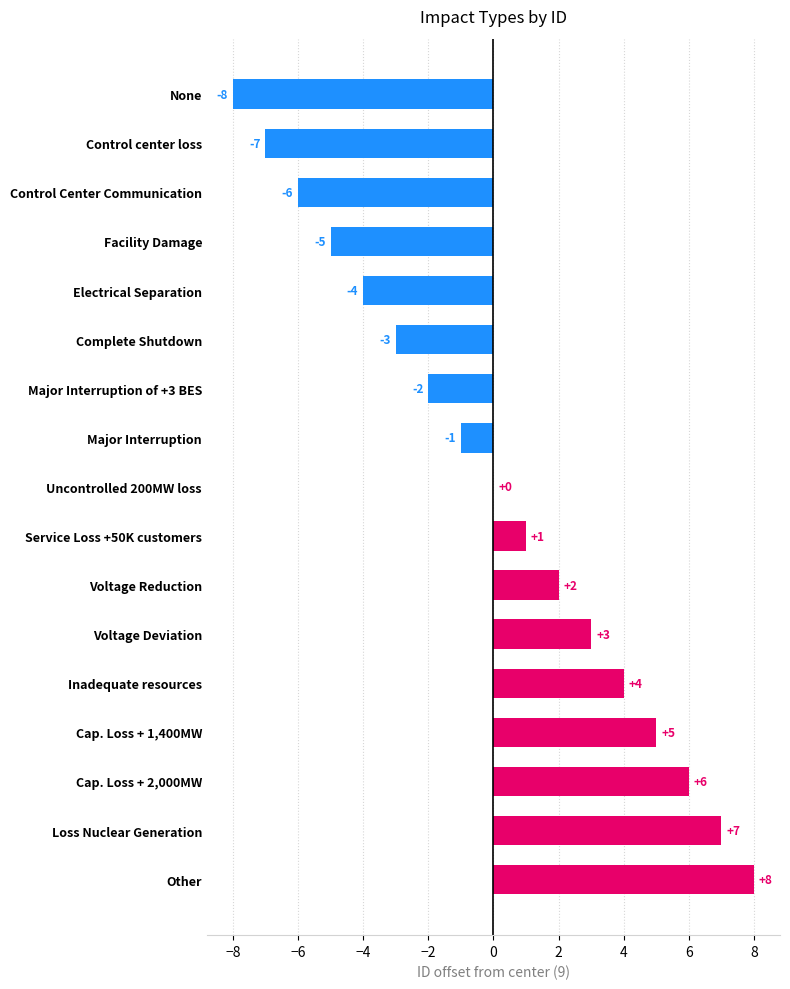

Which category has the highest value across all series?

Other